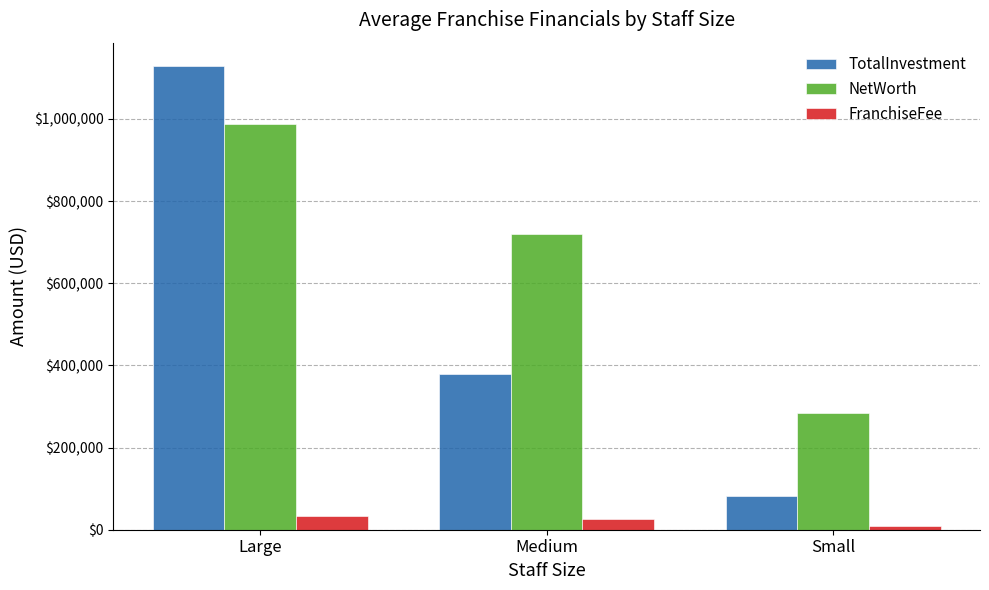

Which series changed the most between Large and Small?

TotalInvestment